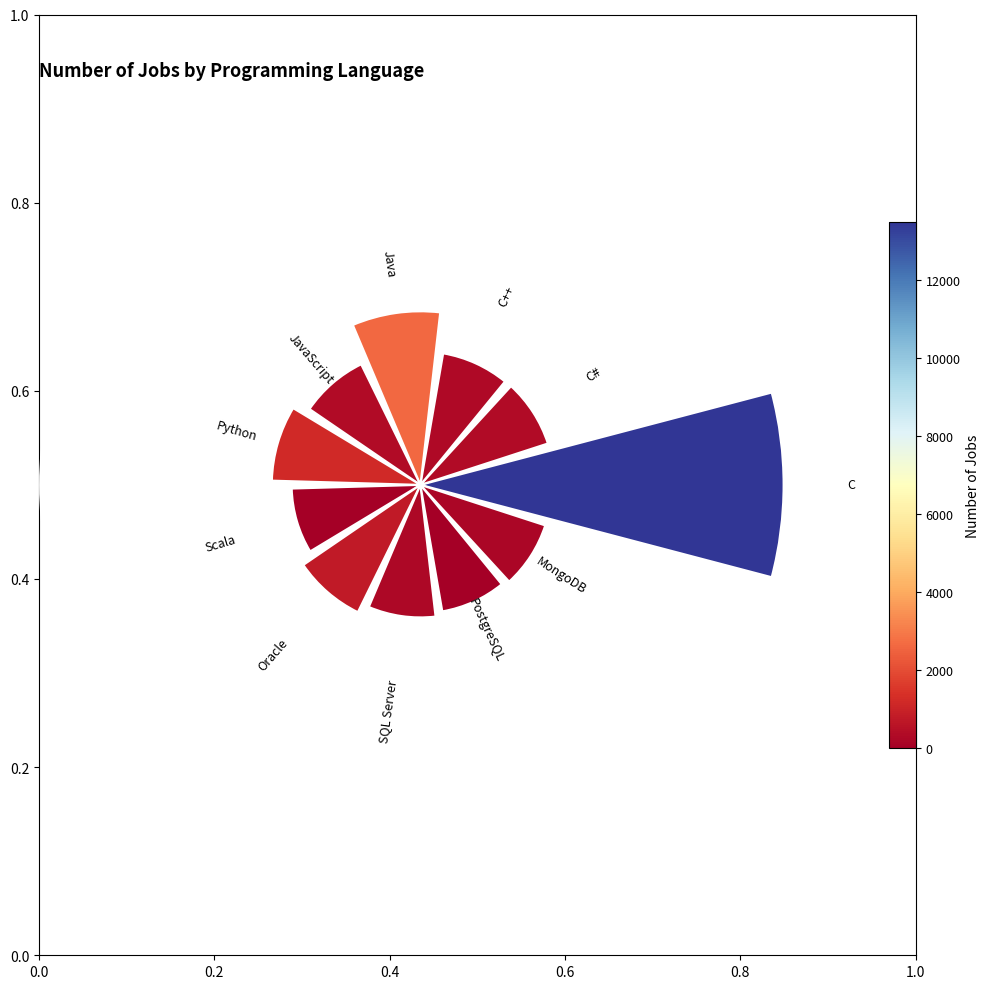

Does any single category account for the majority?

No